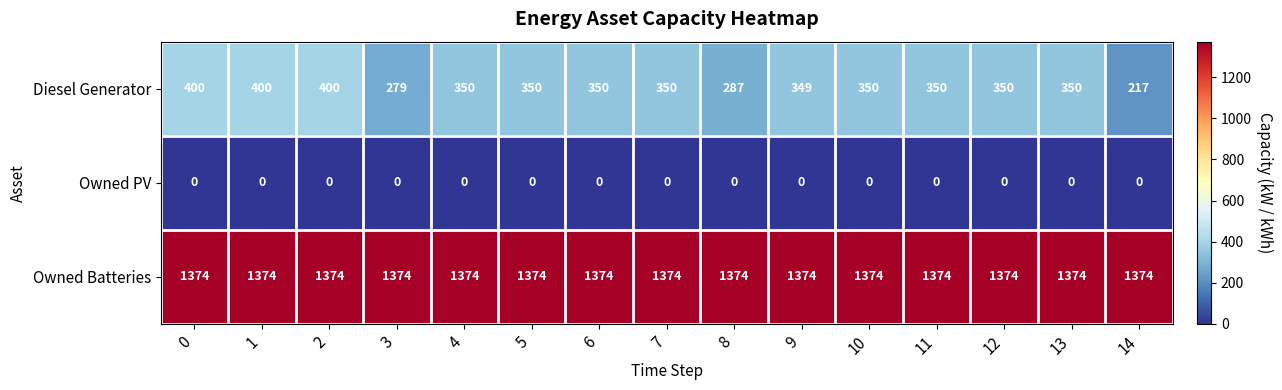

What is the average value of the Diesel Generator series?

342